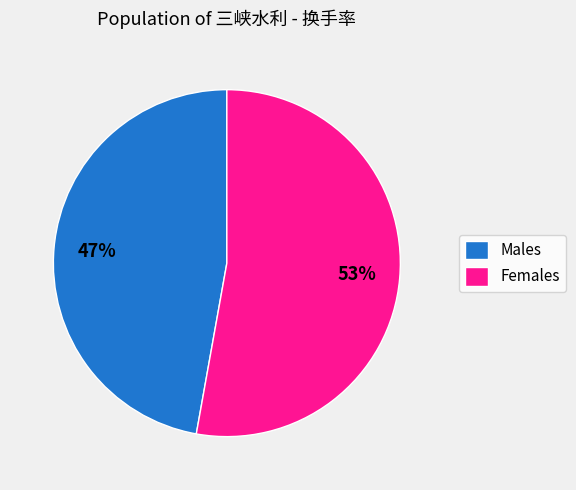

Count the number of slices in the pie.

2